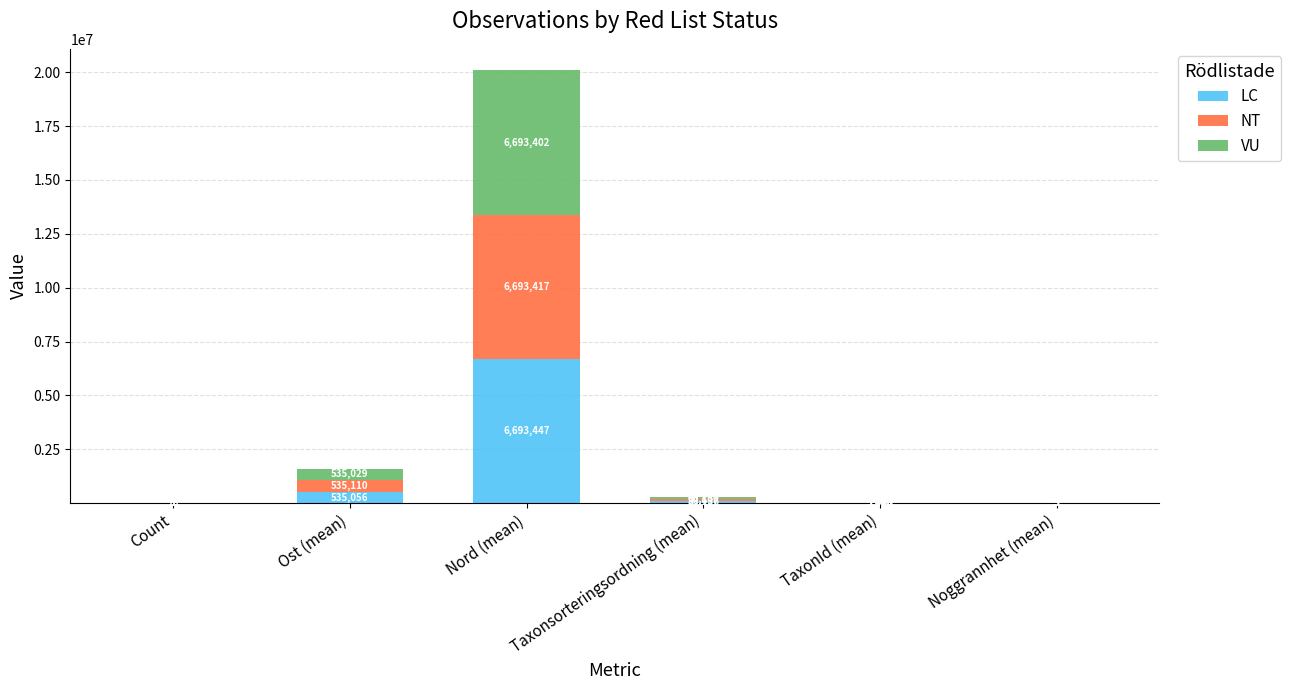

At which label does LC first exceed 83136?

Ost (mean)